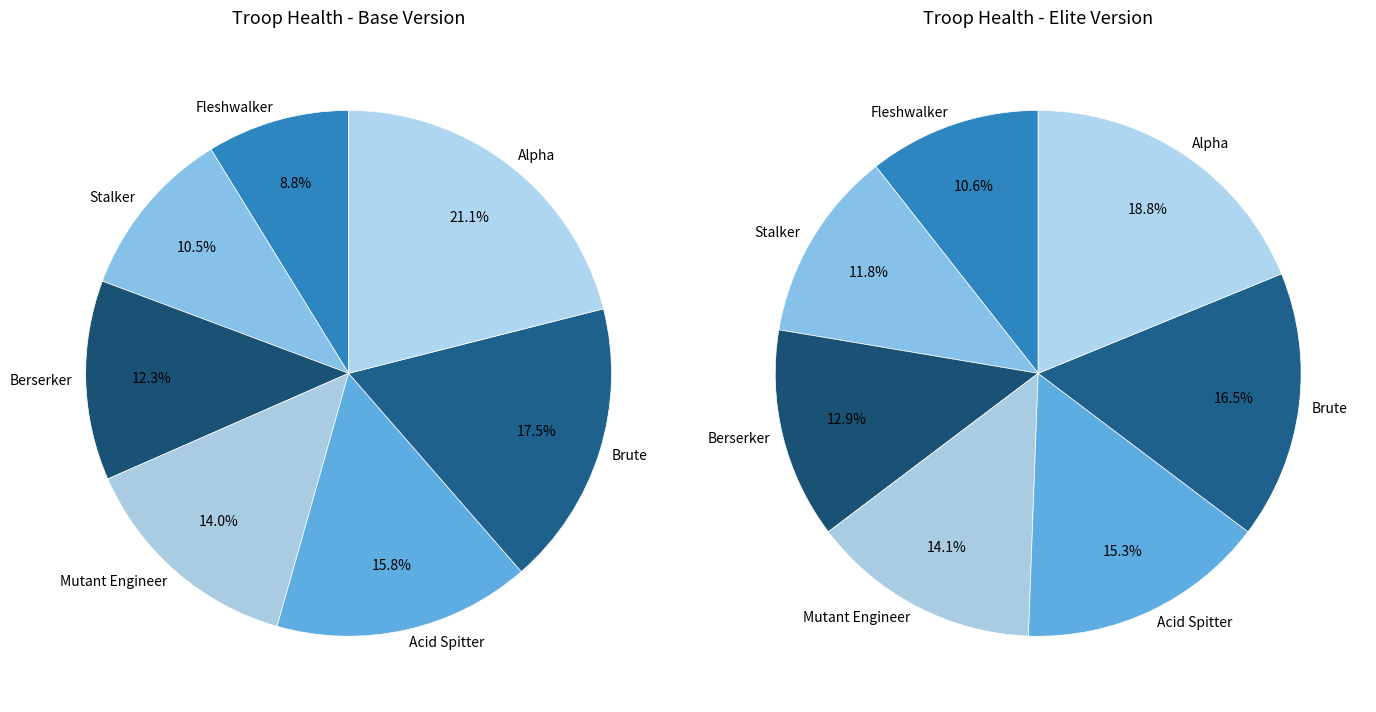

How many segments does this pie chart have?

7